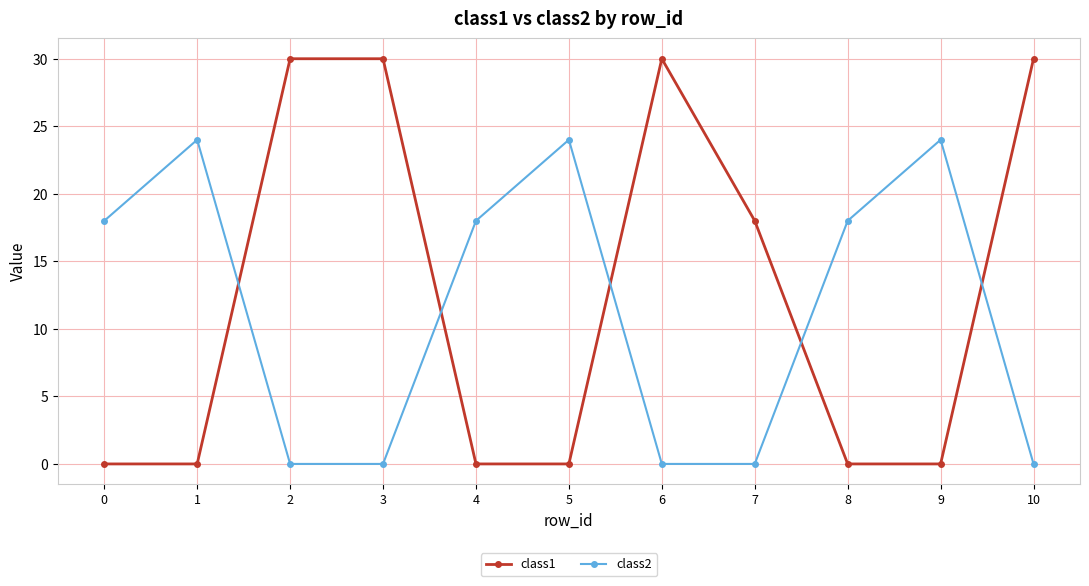

Rank the series at 4 from lowest to highest value.

class1, class2